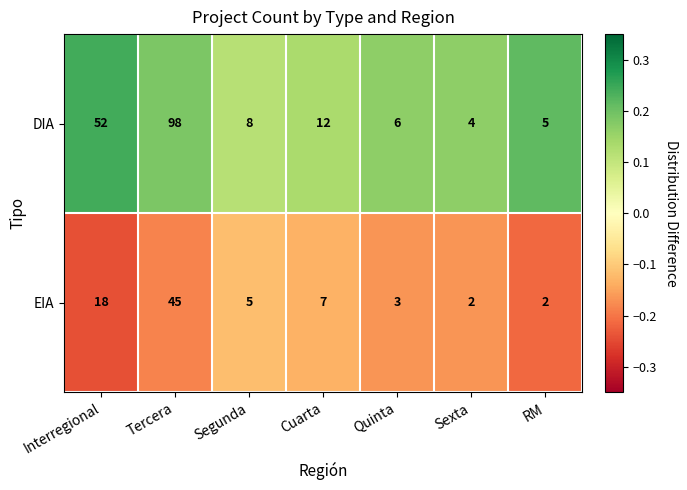

What value does the DIA series have at Sexta?

4